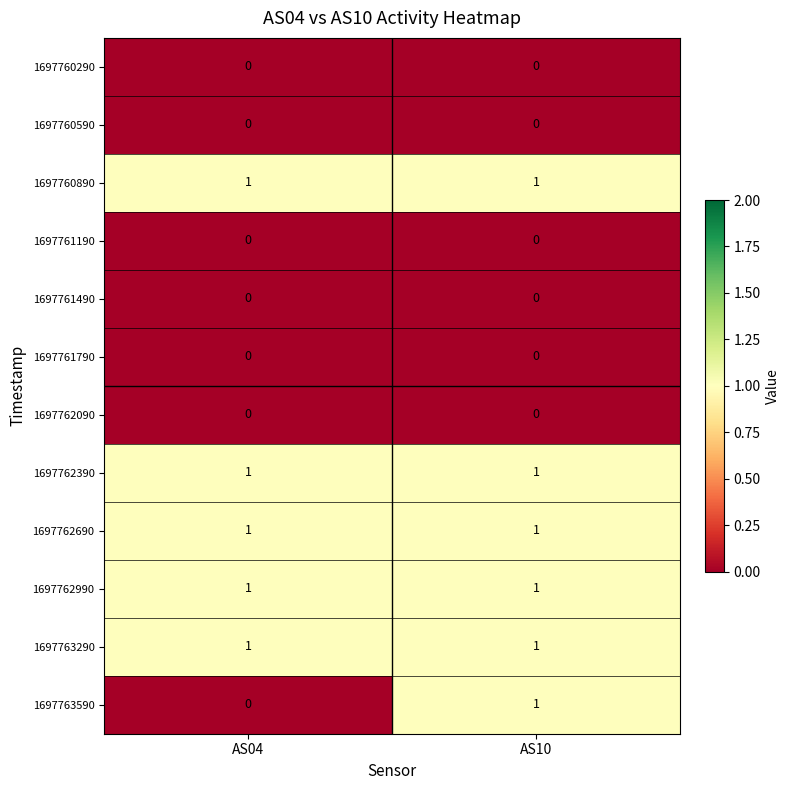

Reading left to right, what are all the values shown in this chart?

1697760290: 0	0
1697760590: 0	0
1697760890: 1	1
1697761190: 0	0
1697761490: 0	0
1697761790: 0	0
1697762090: 0	0
1697762390: 1	1
1697762690: 1	1
1697762990: 1	1
1697763290: 1	1
1697763590: 0	1